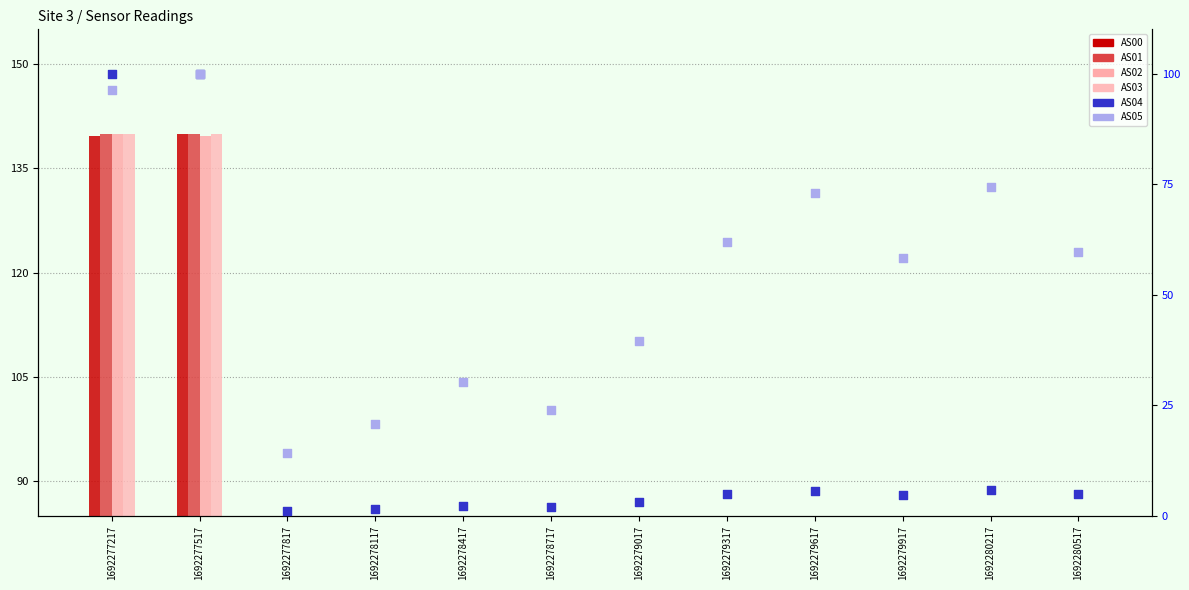

Which series contains the highest Y value?

AS00